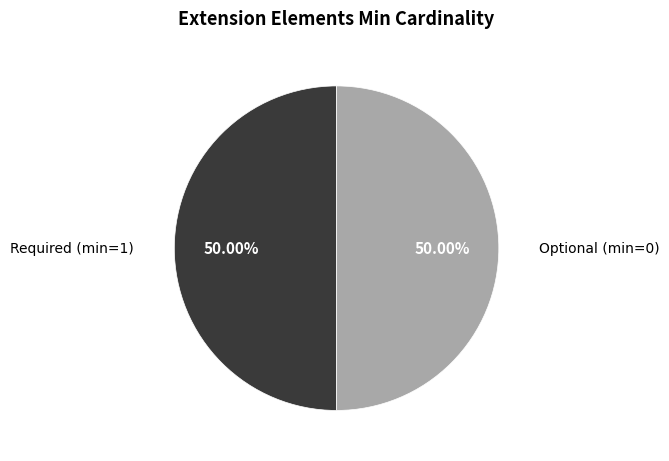

Combined, do Required (min=1) and Optional (min=0) account for over 50%?

Yes